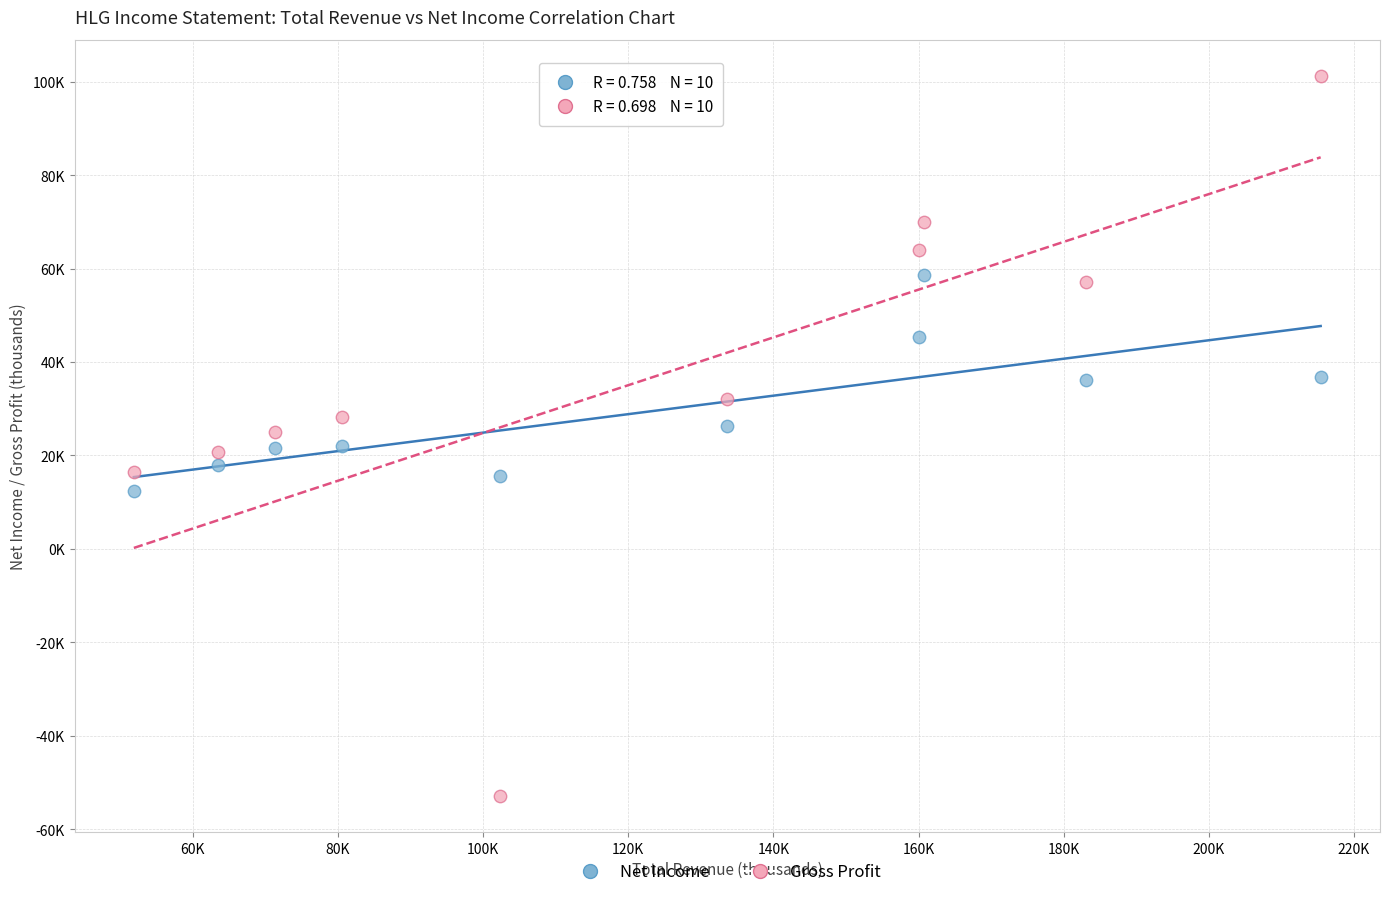

Which series has the widest spread of Y values?

Gross Profit